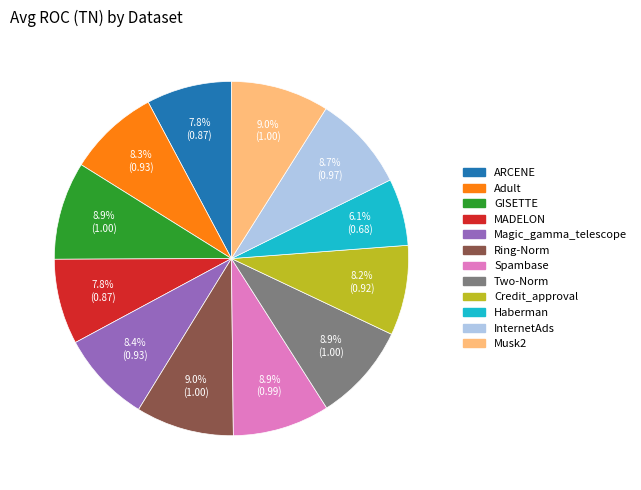

Which category has the smallest portion of the pie?

Haberman